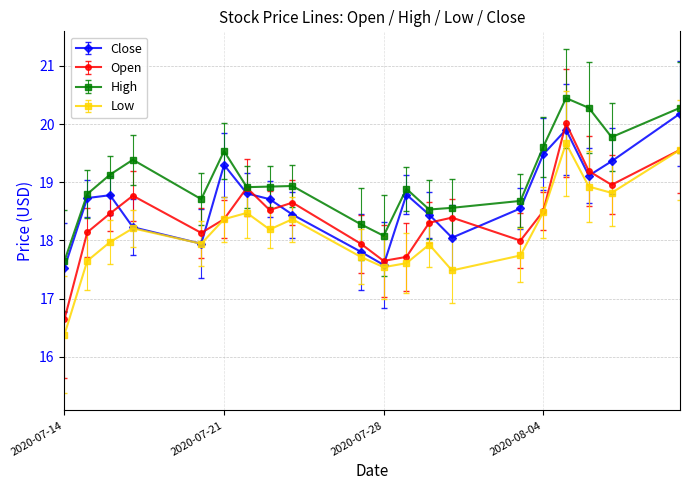

At how many categories does at least one series exceed 18?

19